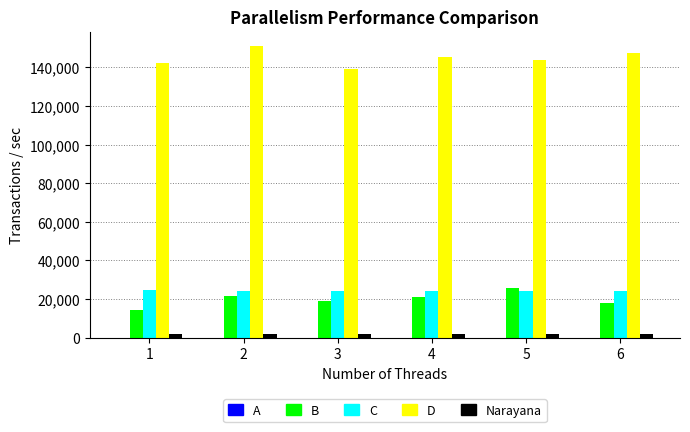

What is the maximum value shown in the chart?

151000.0